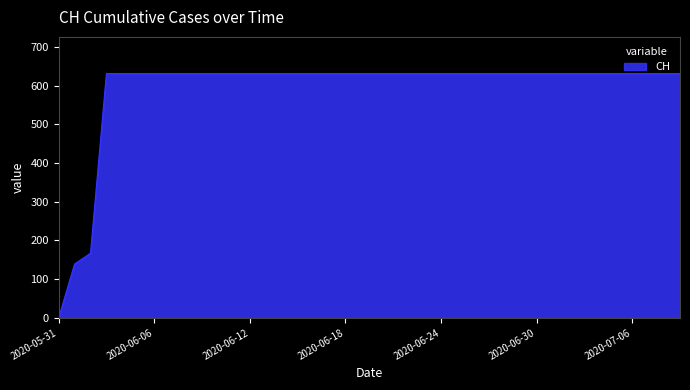

What is the greatest value displayed?

631